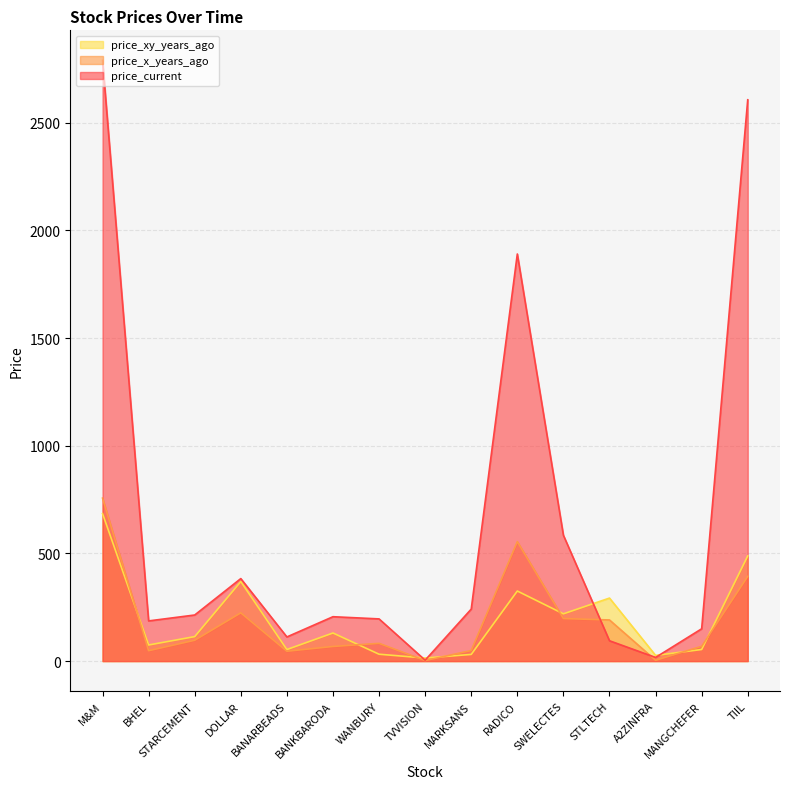

After their last crossing, which series has the higher values: price_x_years_ago or price_xy_years_ago?

price_xy_years_ago